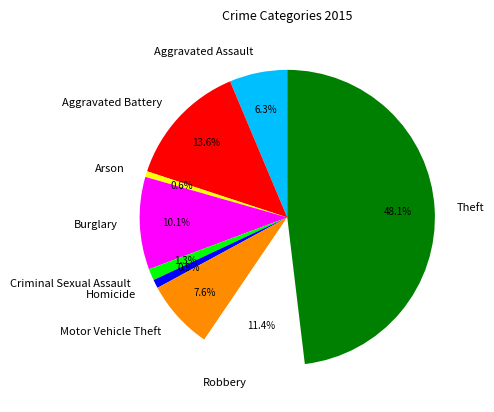

Which category has the biggest portion of the pie?

Theft